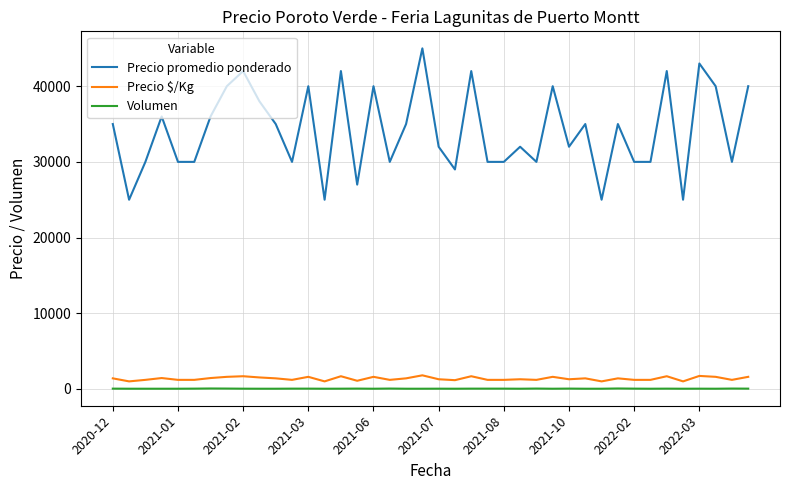

Which series has the largest total across all categories?

Precio promedio ponderado